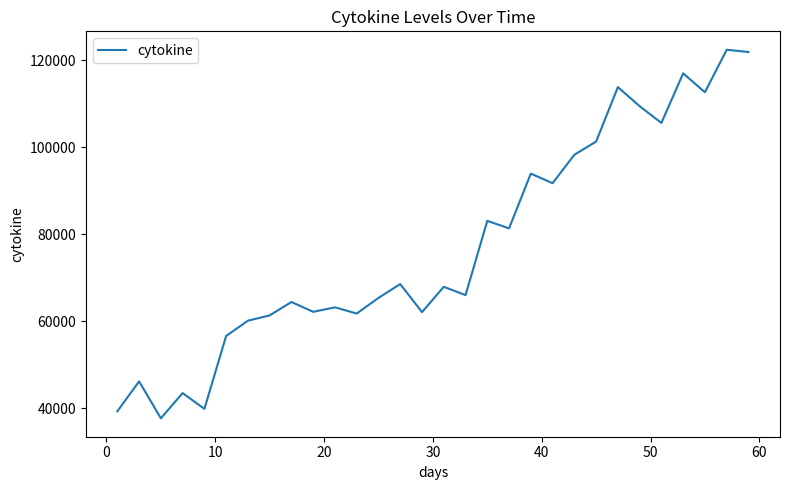

Count the number of data series in this chart.

1